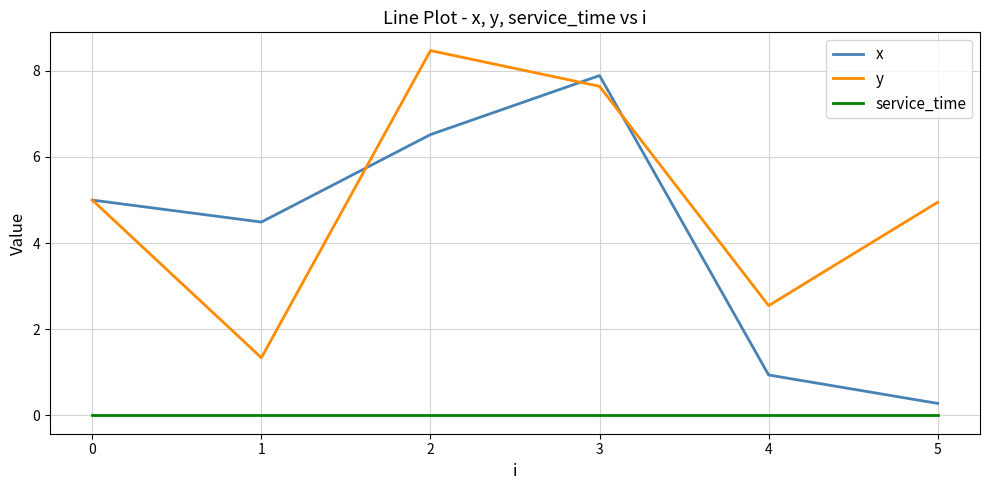

What is the average value of the x series?

4.2